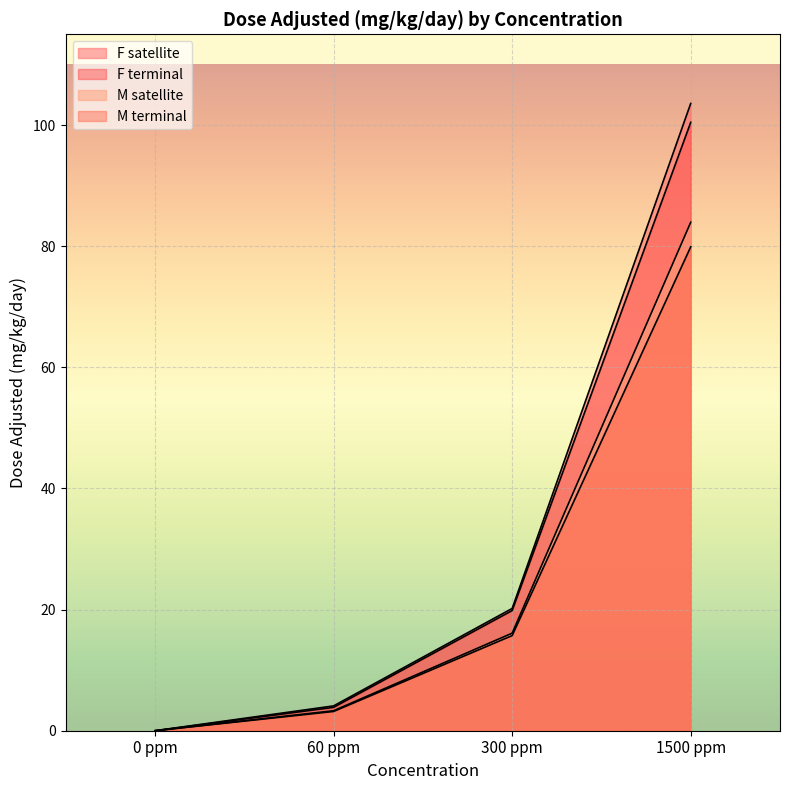

At which label does M satellite first exceed 16?

300 ppm